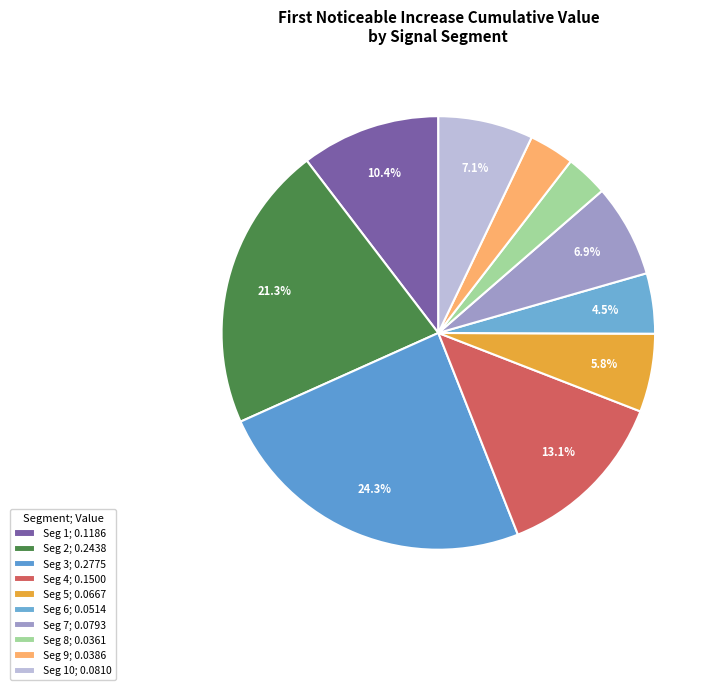

How many segments does this pie chart have?

10